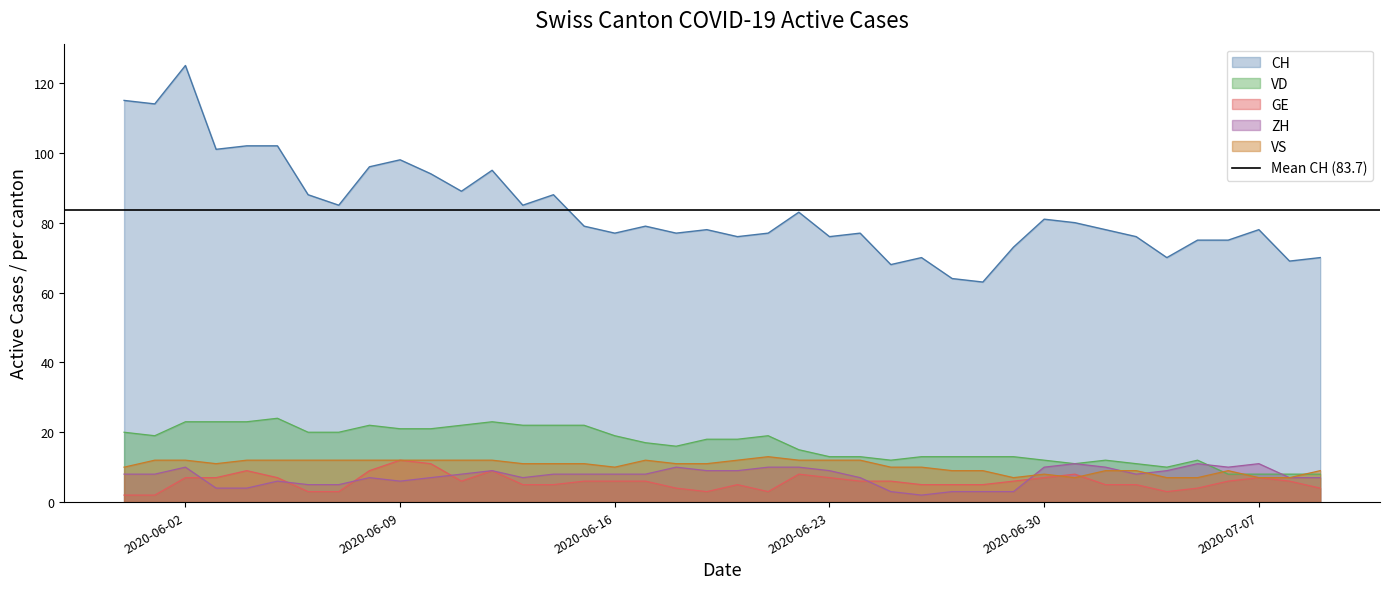

The CH series shows 98 at 2020-06-09. True or false?

True